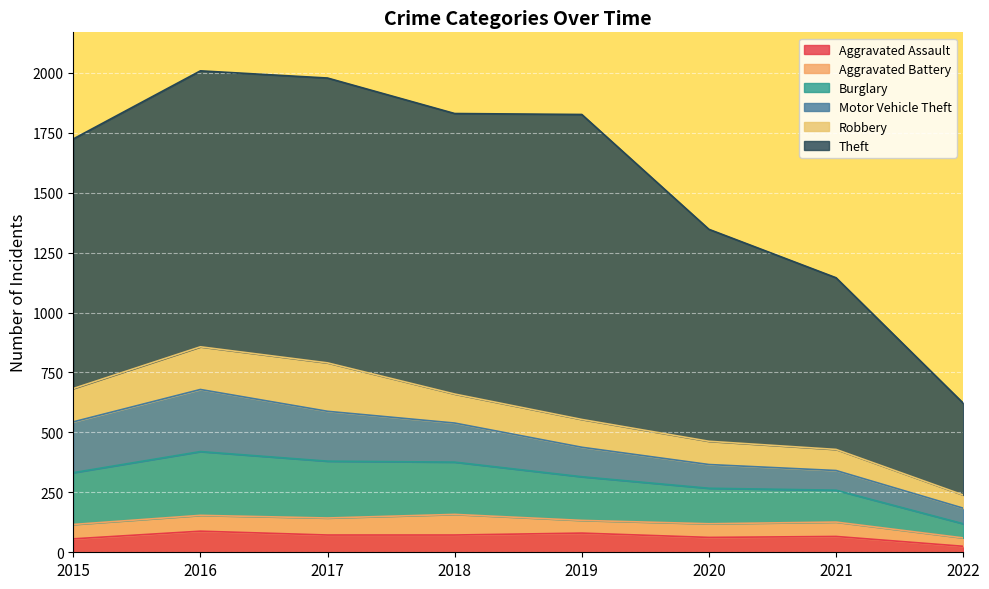

Count the number of categories in the chart.

8